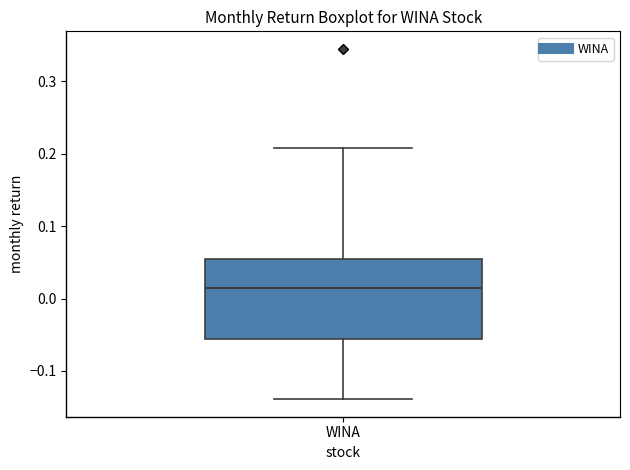

Where does the lower whisker of the box for WINA end on the y-axis? The values are not printed on the chart, so give them approximately, as read against the axis.

-0.14